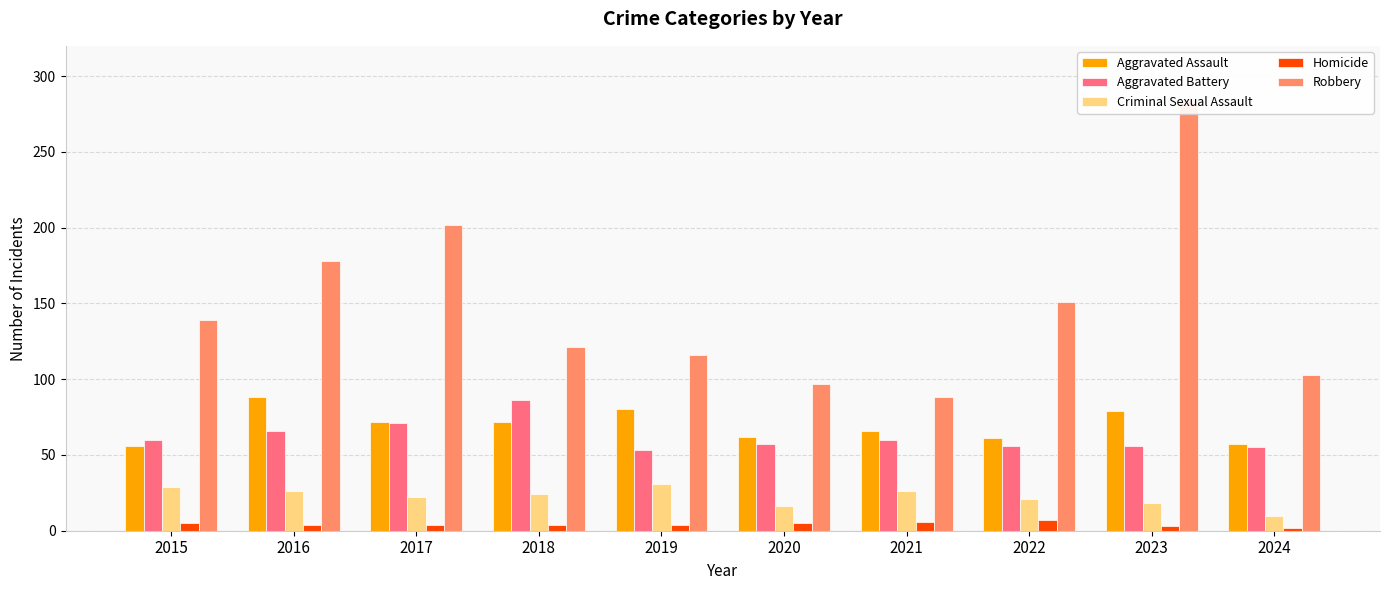

The Homicide series shows 7 at 2022. True or false?

True